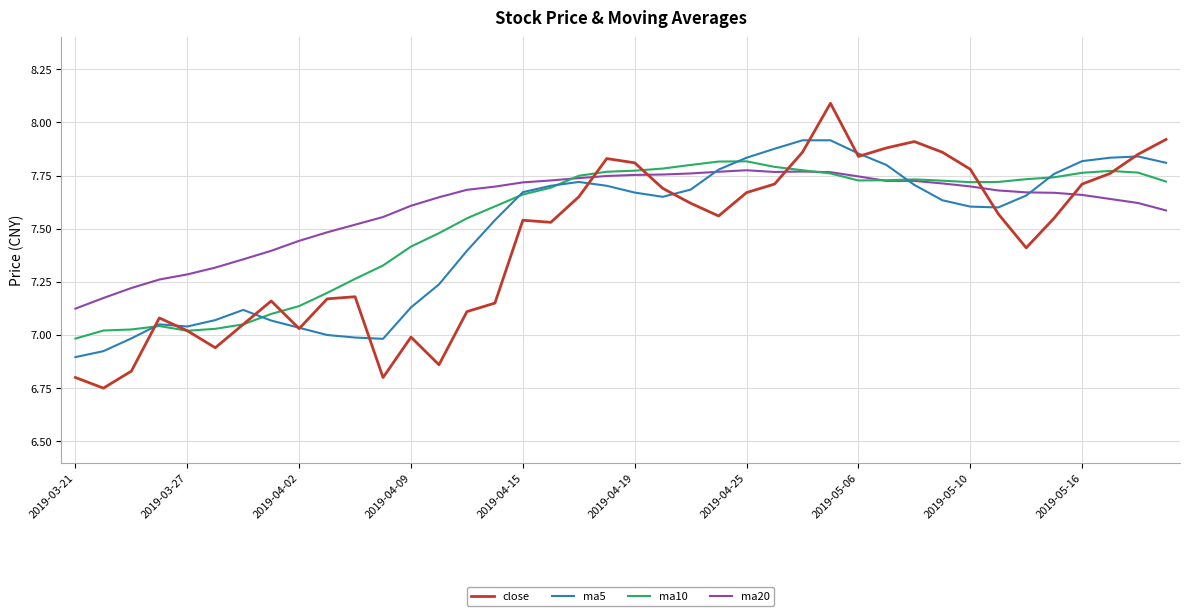

What is the maximum value shown in the chart?

8.1